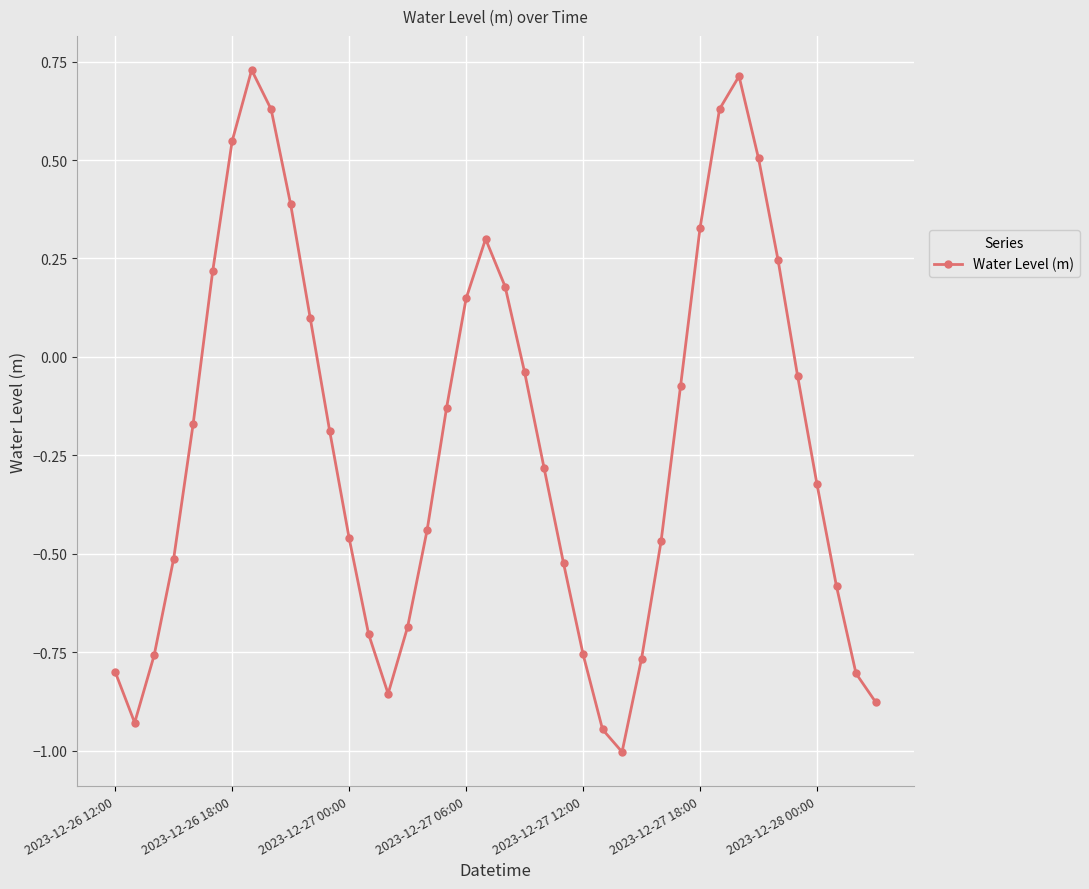

How many lines are shown in the chart?

1